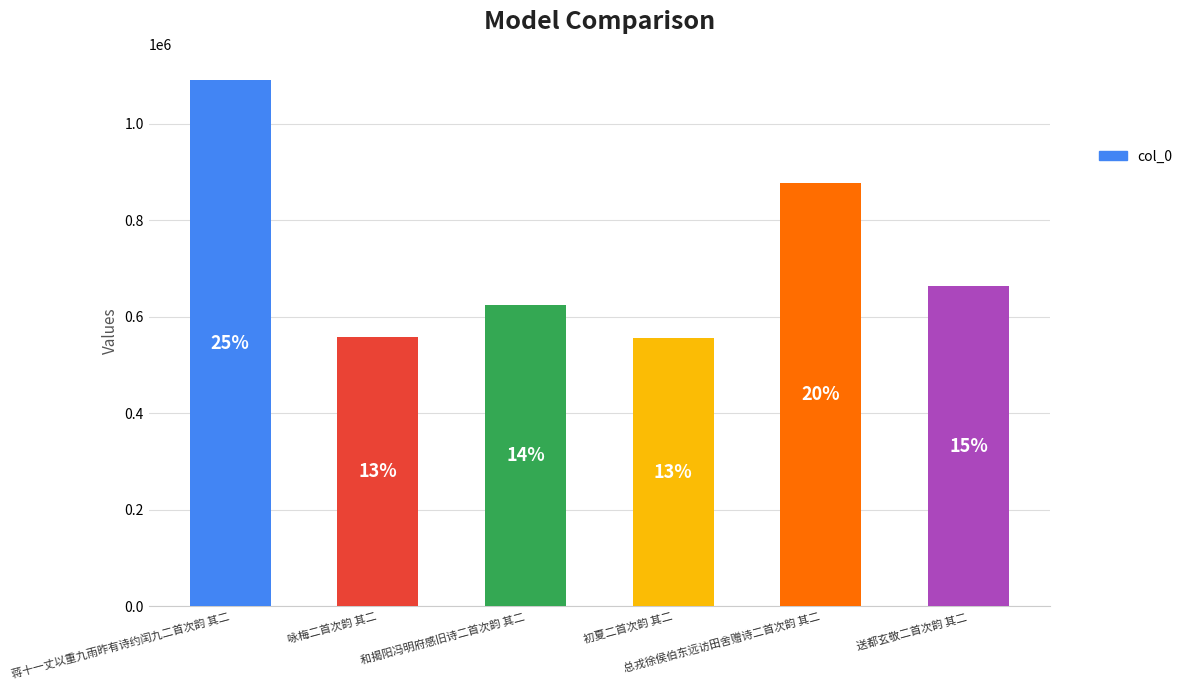

Are the bars horizontal?

No